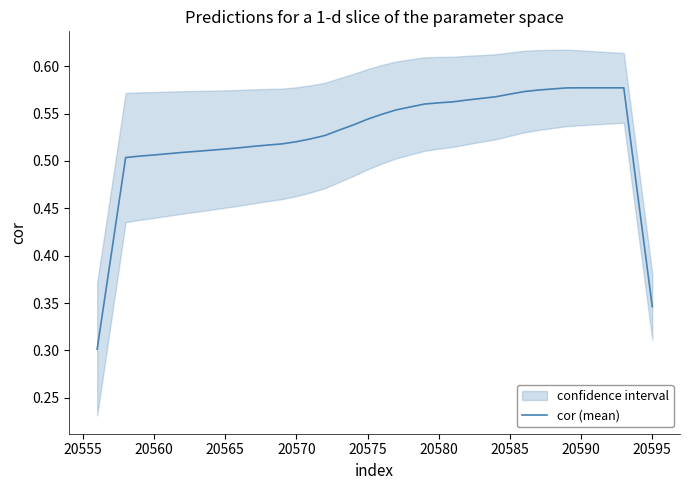

How many points are higher than both their immediate neighbors (excluding endpoints)?

1